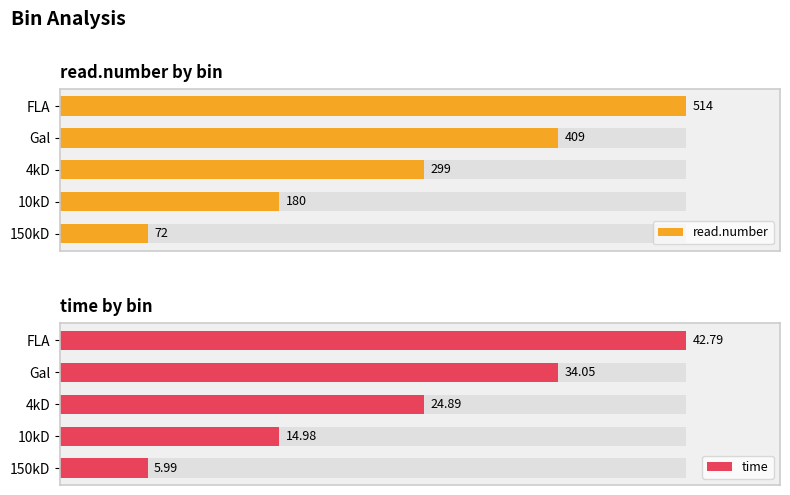

How many values in the time series exceed 24?

3